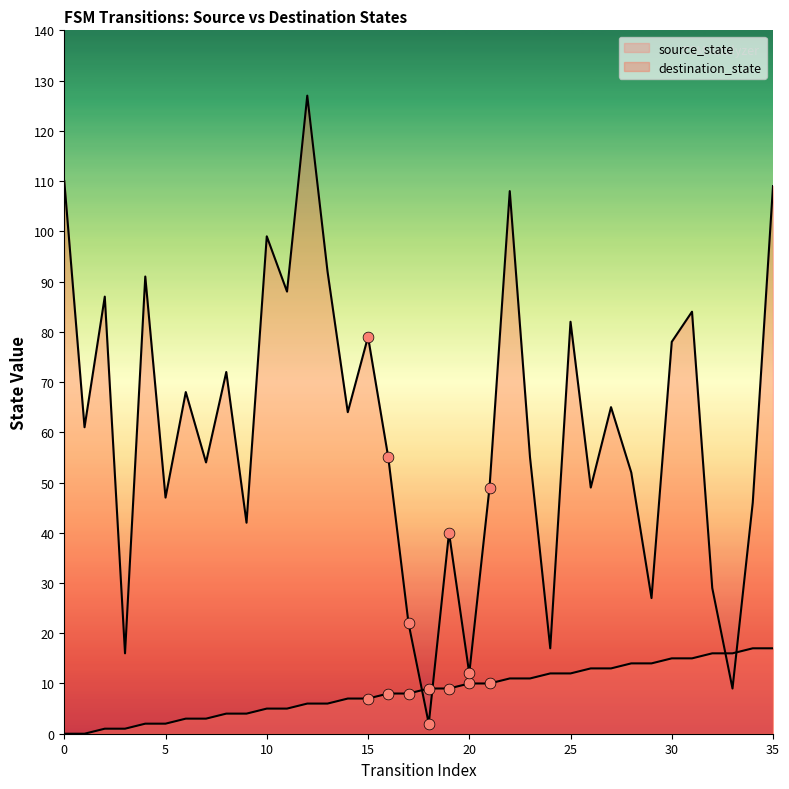

Which series reaches the maximum Y coordinate?

destination_state